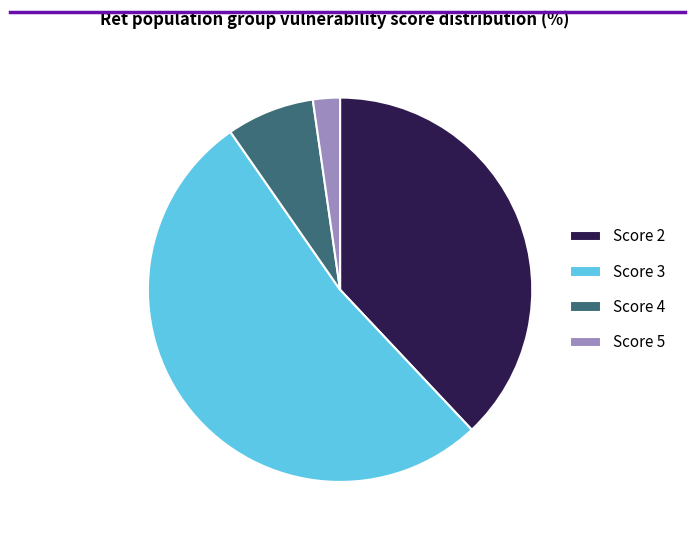

Approximately how many times larger is the value at Score 3 compared to Score 4?

7.1